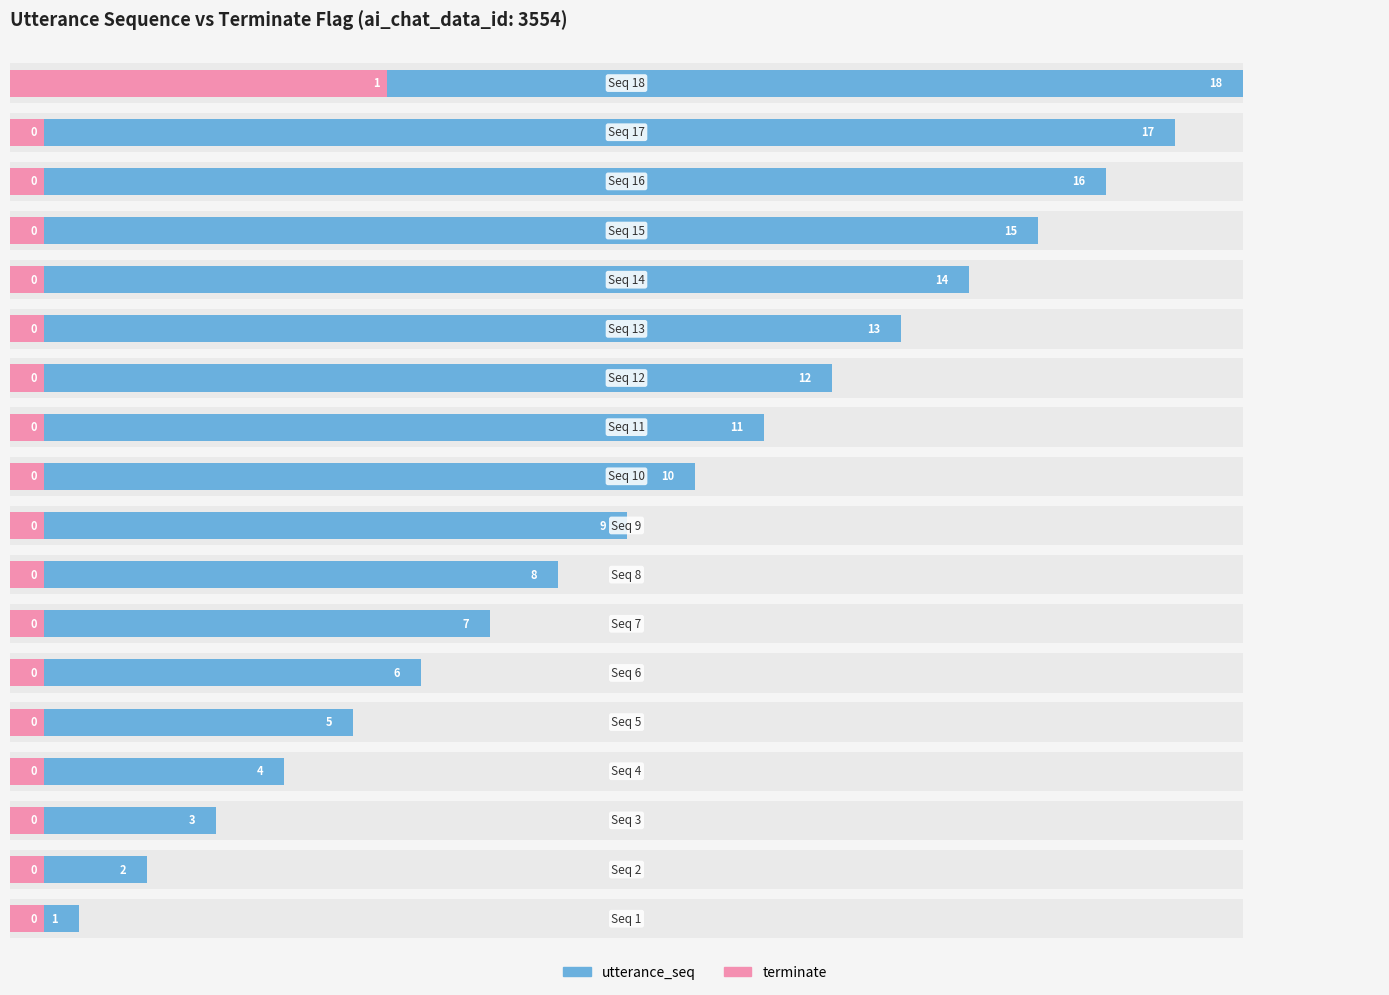

Between 3 and 16, which is larger?

16